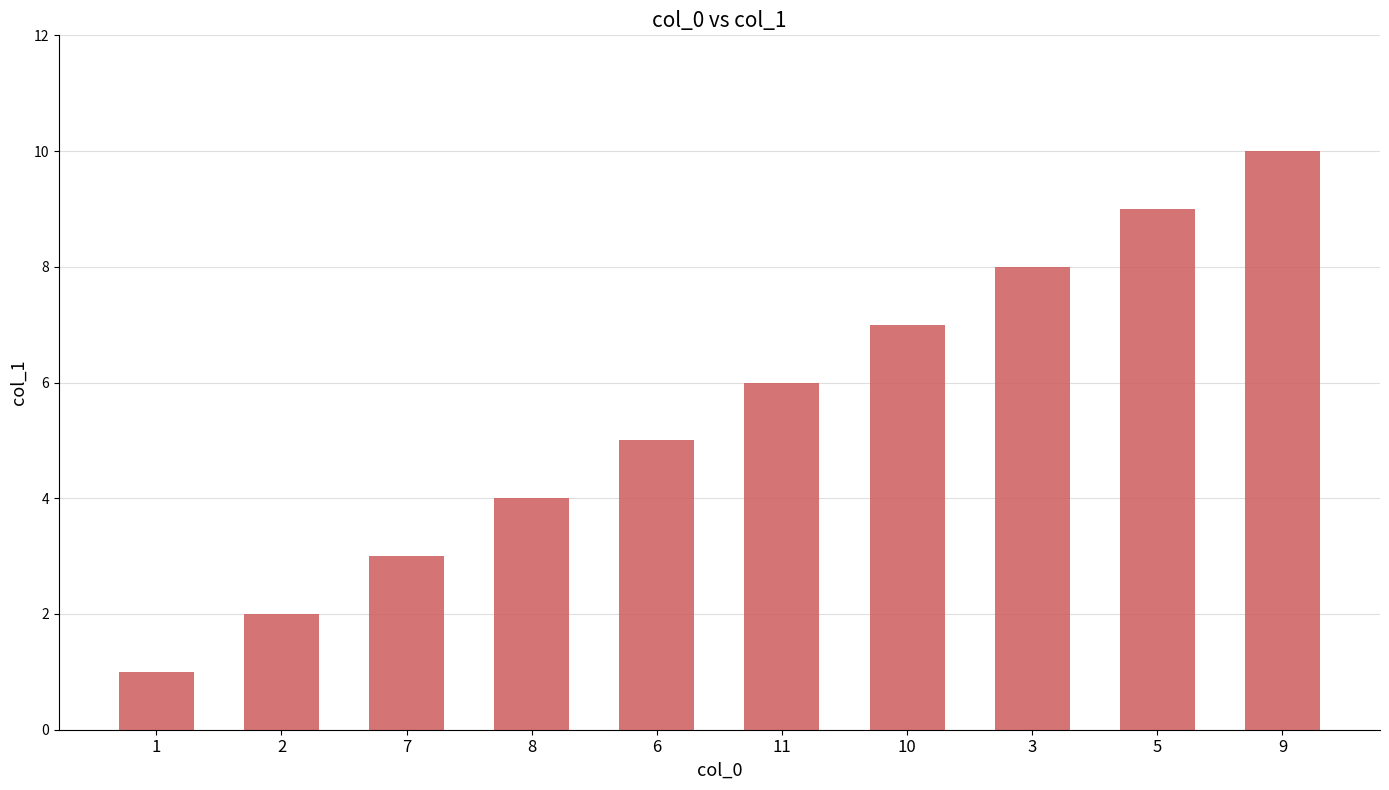

Read the value at 5.

9